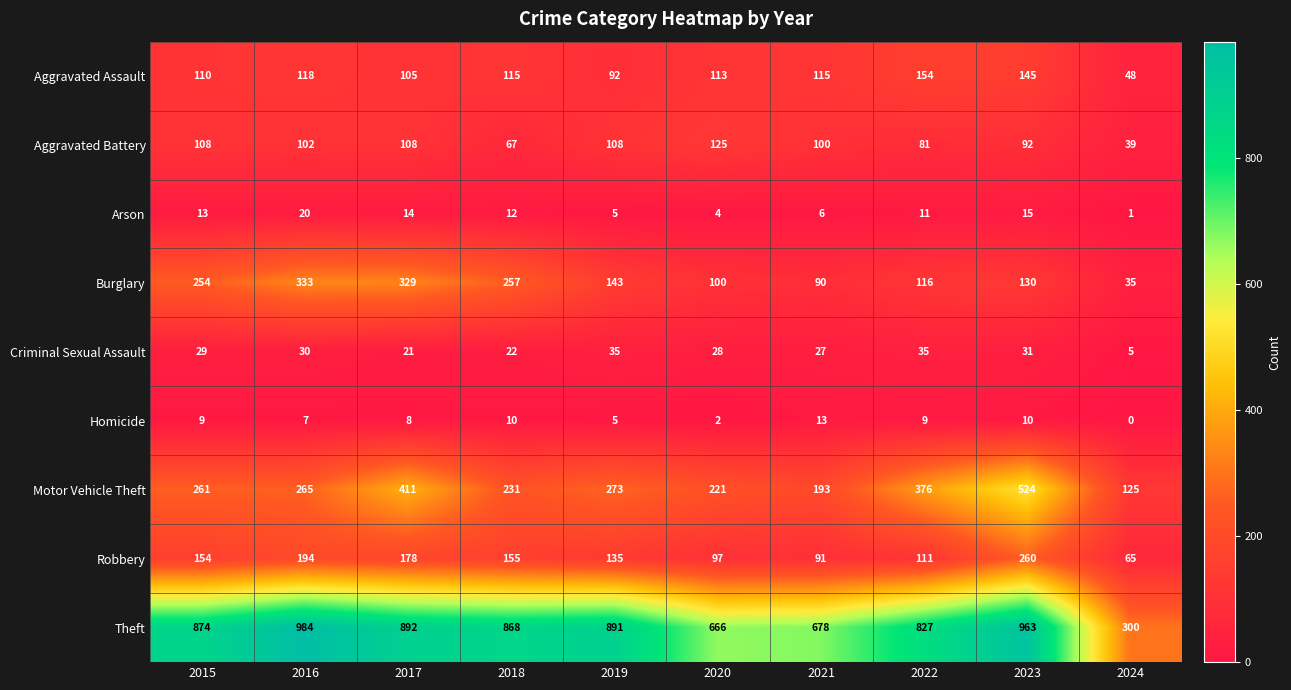

Which series has the largest total across all categories?

Theft